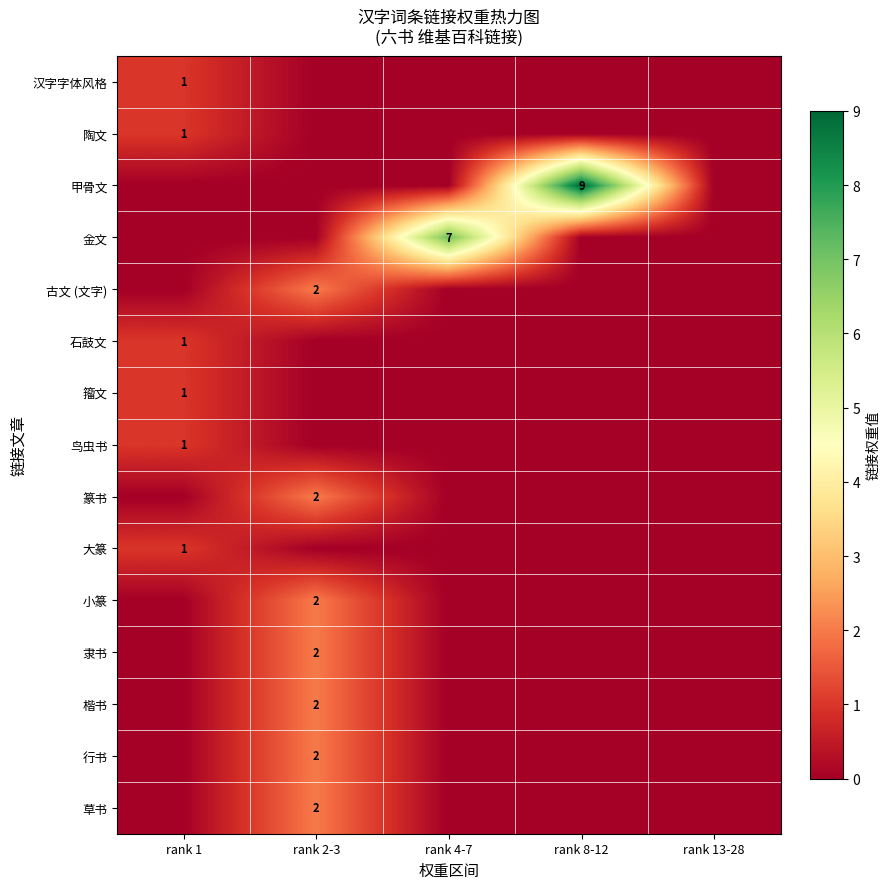

Reading left to right, list all the values displayed in this chart.

row_0: rank 1=1	rank 2-3=0	rank 4-7=0	rank 8-12=0	rank 13-28=0
row_1: rank 1=1	rank 2-3=0	rank 4-7=0	rank 8-12=0	rank 13-28=0
row_2: rank 1=0	rank 2-3=0	rank 4-7=0	rank 8-12=9	rank 13-28=0
row_3: rank 1=0	rank 2-3=0	rank 4-7=7	rank 8-12=0	rank 13-28=0
row_4: rank 1=0	rank 2-3=2	rank 4-7=0	rank 8-12=0	rank 13-28=0
row_5: rank 1=1	rank 2-3=0	rank 4-7=0	rank 8-12=0	rank 13-28=0
row_6: rank 1=1	rank 2-3=0	rank 4-7=0	rank 8-12=0	rank 13-28=0
row_7: rank 1=1	rank 2-3=0	rank 4-7=0	rank 8-12=0	rank 13-28=0
row_8: rank 1=0	rank 2-3=2	rank 4-7=0	rank 8-12=0	rank 13-28=0
row_9: rank 1=1	rank 2-3=0	rank 4-7=0	rank 8-12=0	rank 13-28=0
row_10: rank 1=0	rank 2-3=2	rank 4-7=0	rank 8-12=0	rank 13-28=0
row_11: rank 1=0	rank 2-3=2	rank 4-7=0	rank 8-12=0	rank 13-28=0
row_12: rank 1=0	rank 2-3=2	rank 4-7=0	rank 8-12=0	rank 13-28=0
row_13: rank 1=0	rank 2-3=2	rank 4-7=0	rank 8-12=0	rank 13-28=0
row_14: rank 1=0	rank 2-3=2	rank 4-7=0	rank 8-12=0	rank 13-28=0